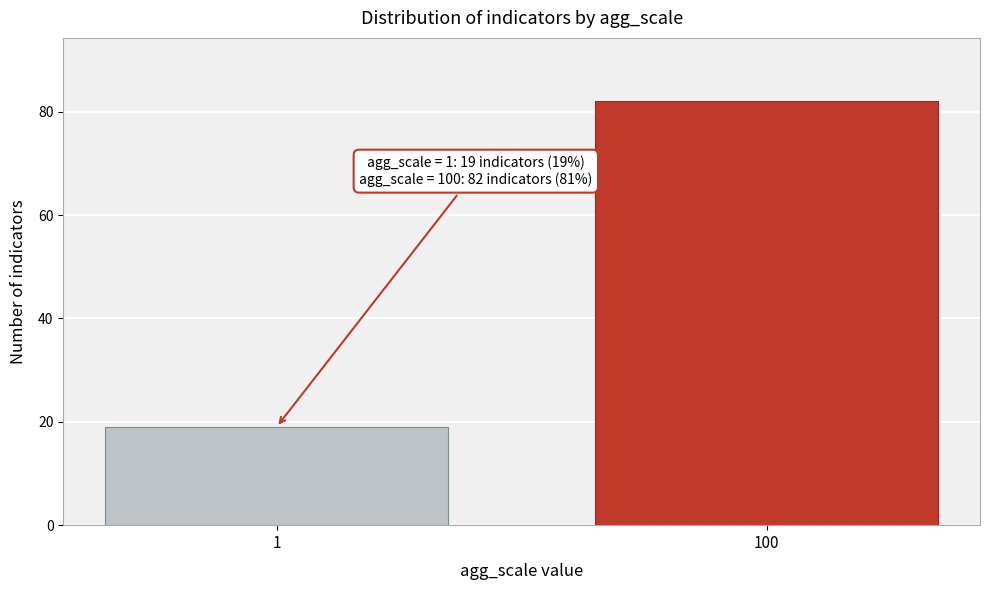

Reading left to right, transcribe all the data shown in this chart.

19	82